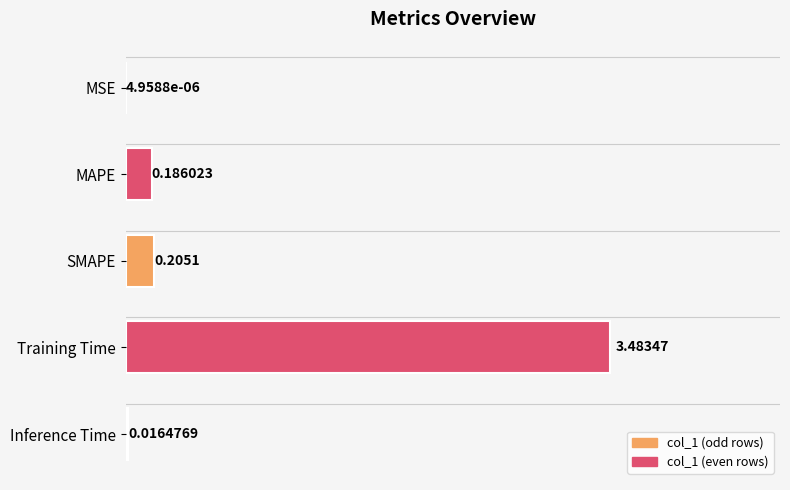

Between MSE and MAPE, which is larger?

MAPE